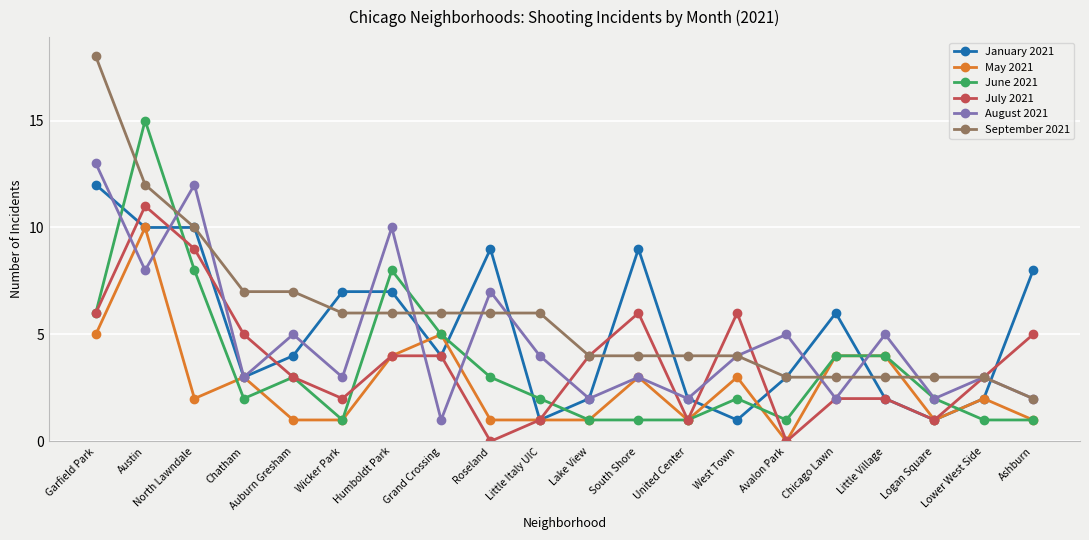

True or false: May 2021 and August 2021 cross at least once.

True